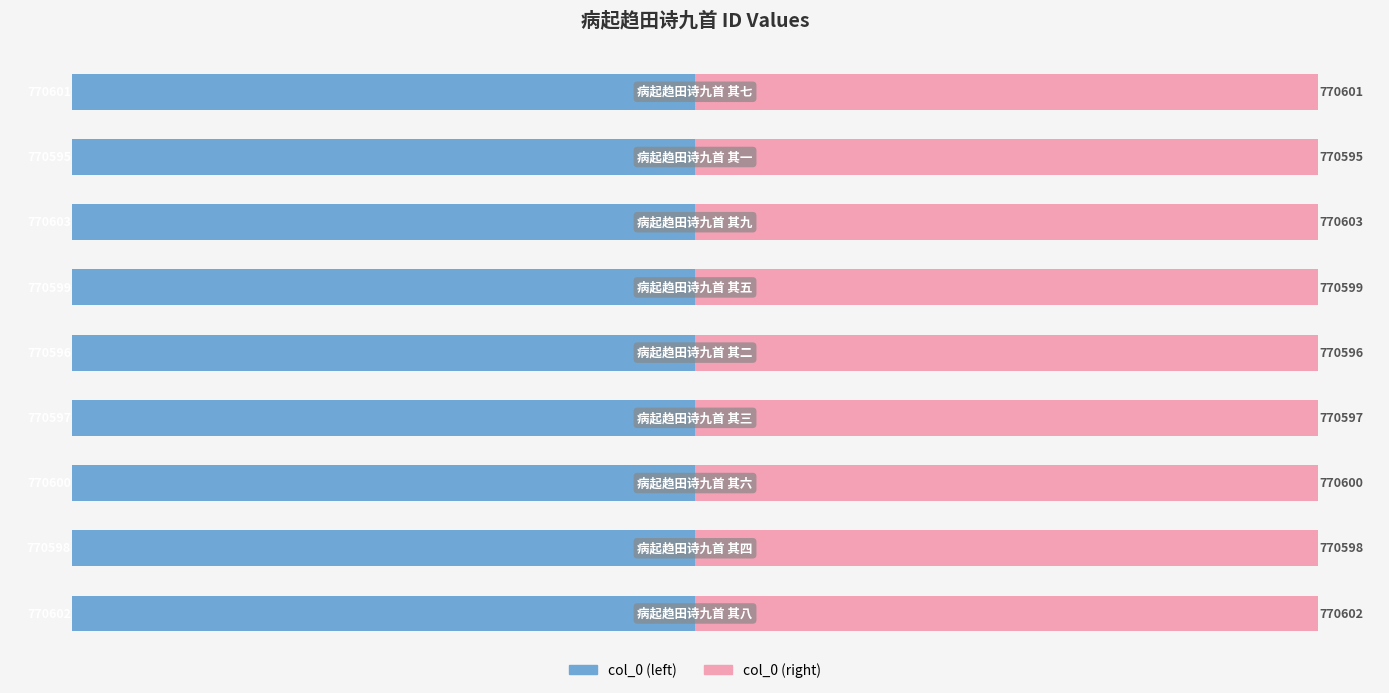

How many data points does each series have?

9